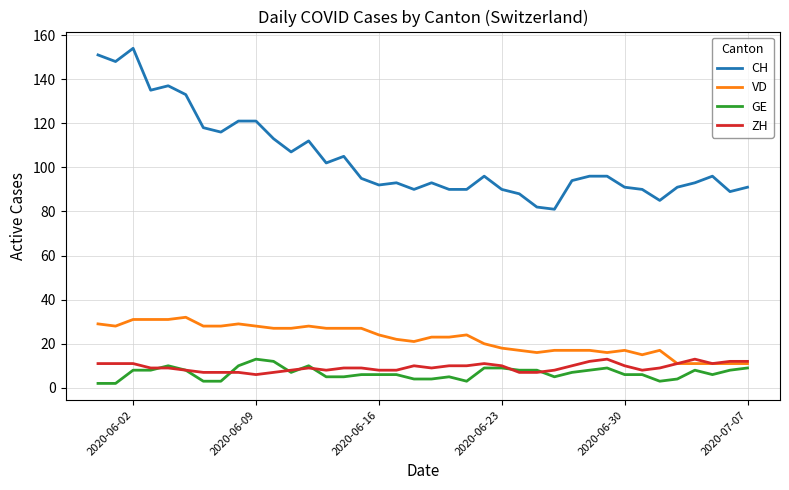

Which series has the largest range (max minus min)?

CH